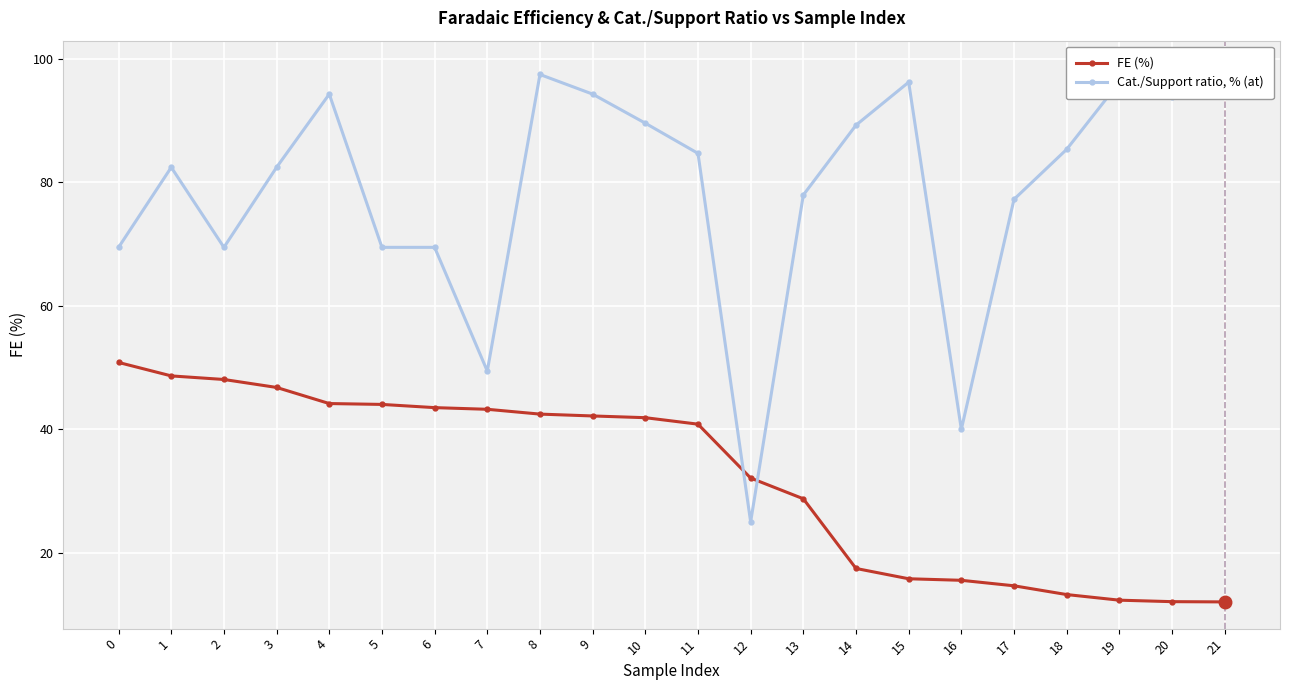

Reading right to left, transcribe all the data shown in this chart.

FE (%): 12.0	12.1	12.3	13.2	14.7	15.5	15.8	17.5	28.8	32.1	40.8	41.9	42.2	42.5	43.2	43.5	44.0	44.2	46.8	48.1	48.7	50.8
Cat./Support ratio, % (at): 98.7	93.8	96.2	85.4	77.3	40.0	96.2	89.3	78.0	25.0	84.7	89.6	94.3	97.5	49.4	69.5	69.5	94.3	82.5	69.5	82.5	69.5